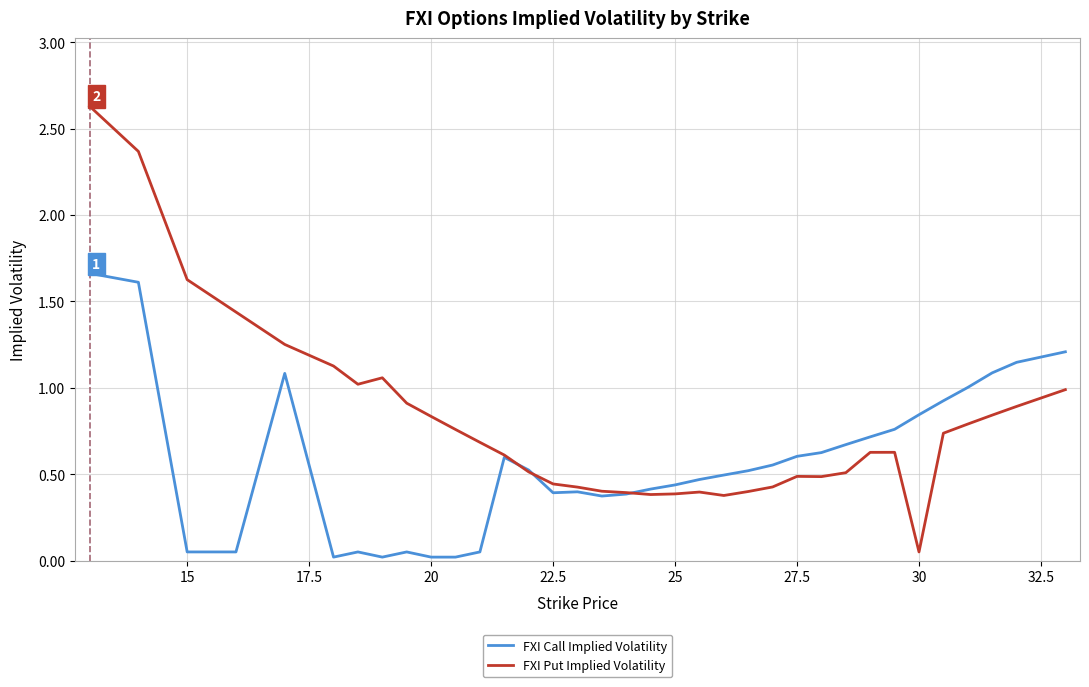

List the series in order of their peak value, highest first.

FXI Put Implied Volatility, FXI Call Implied Volatility